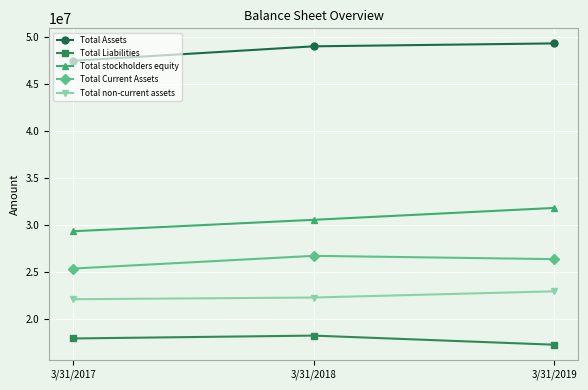

The value of Total non-current assets at 3/31/2019 is 22960381. True or false?

True